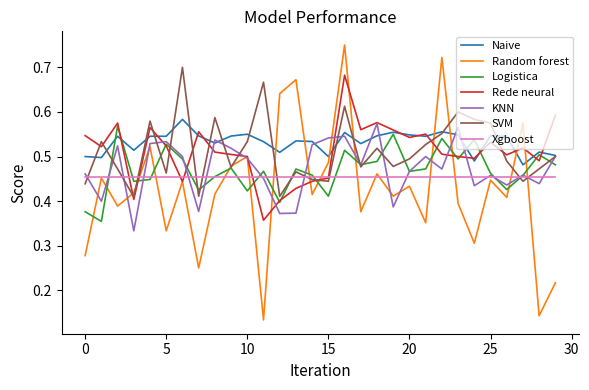

True or false: Xgboost and Naive intersect in this chart.

False